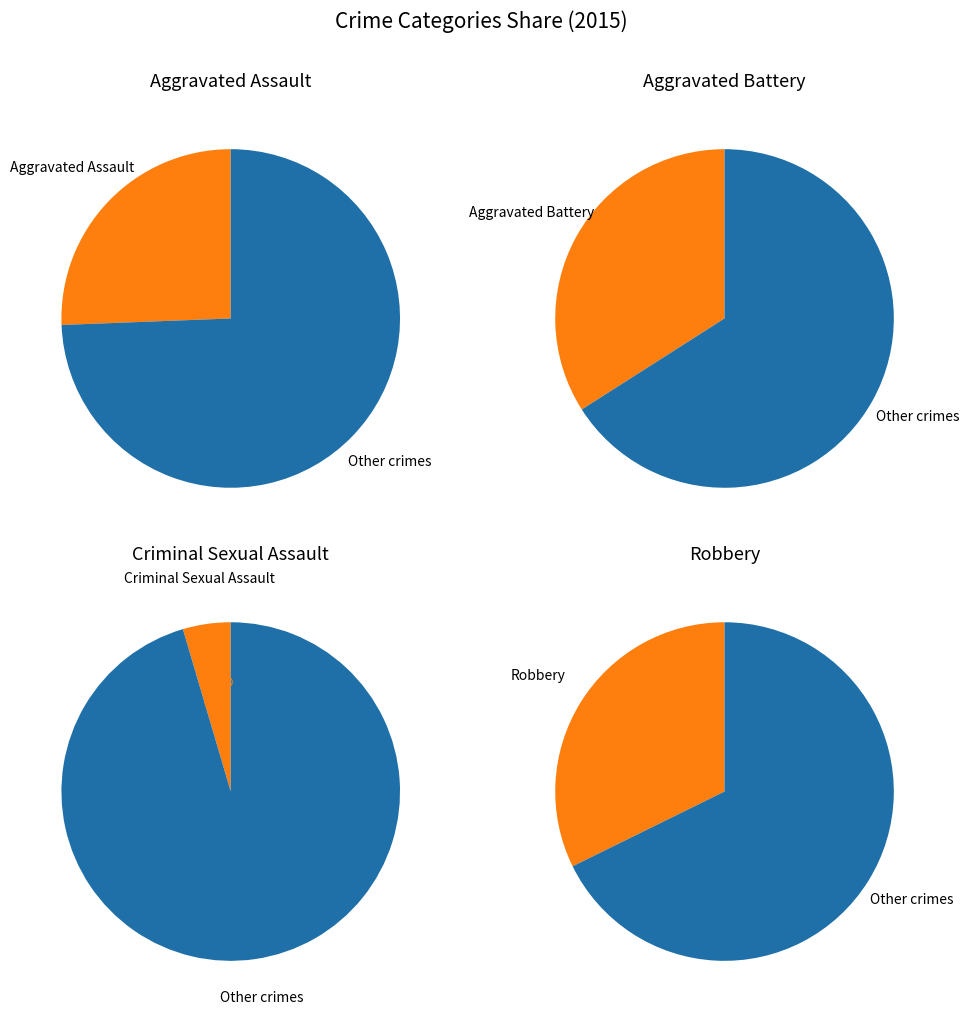

To the nearest percent, what percentage of the pie is Aggravated Assault?

26%